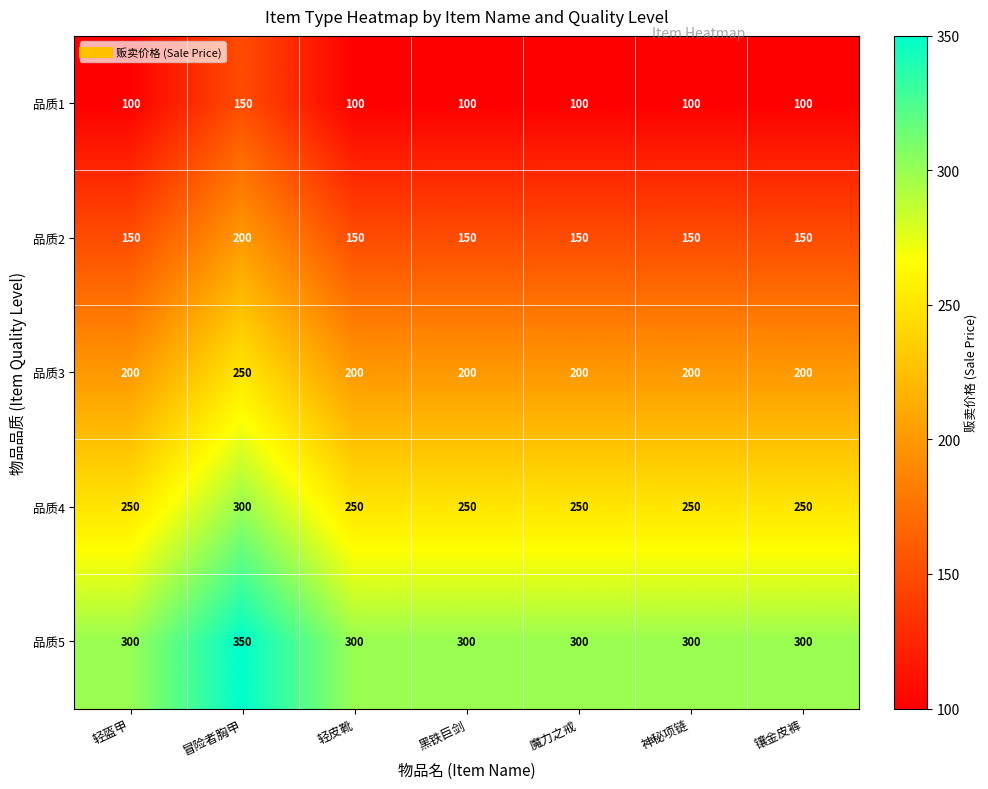

What is the spread (max minus min) of values at 轻盔甲?

200